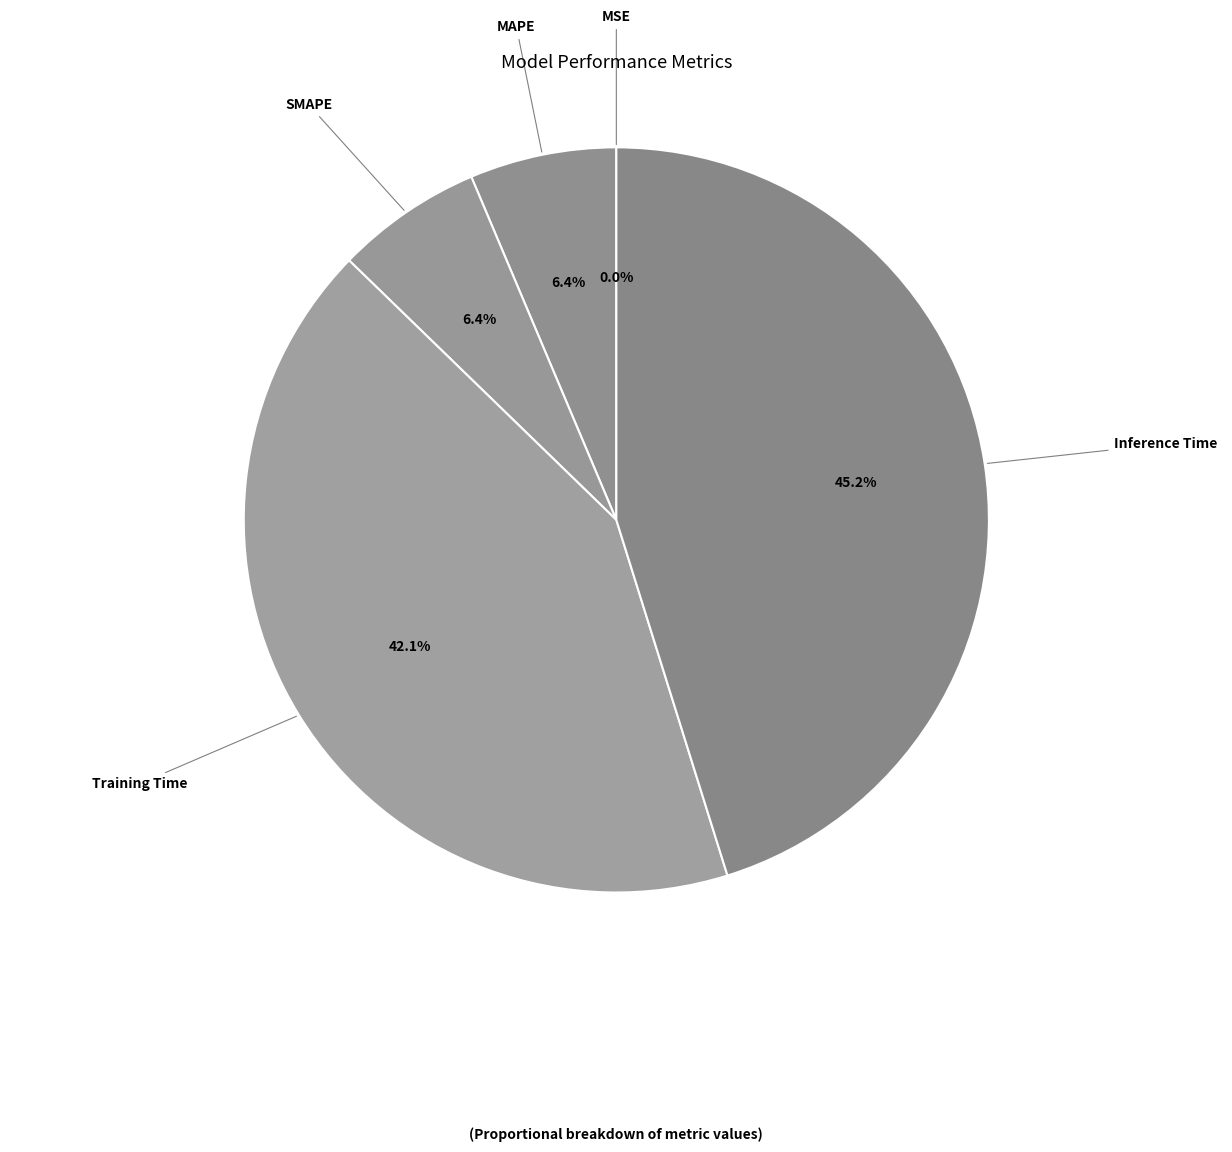

Which slice is the largest?

Inference Time